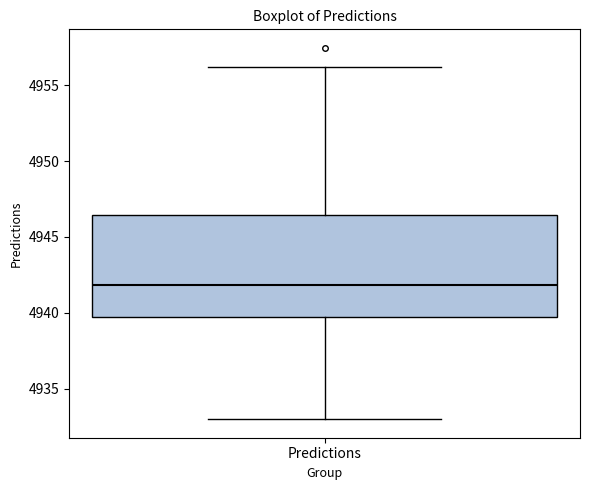

Transcribe this box plot: give where the median line is, the range the box spans, and where the two whiskers end, as read against the y-axis. The values are not printed on the chart, so give them approximately, as read against the axis.

median 4942.0, box 4939.5 to 4946.5, whiskers 4933.0 to 4956.0